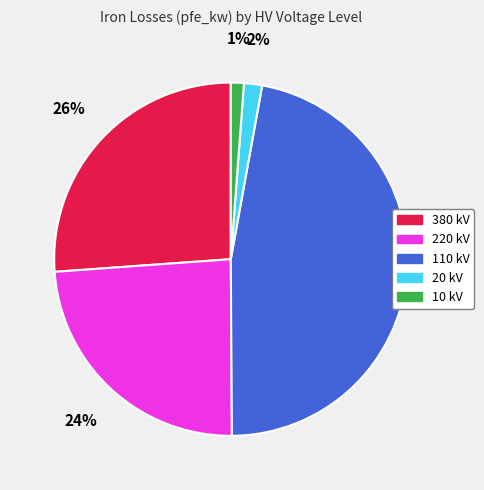

Is 220 kV the majority of the pie?

No